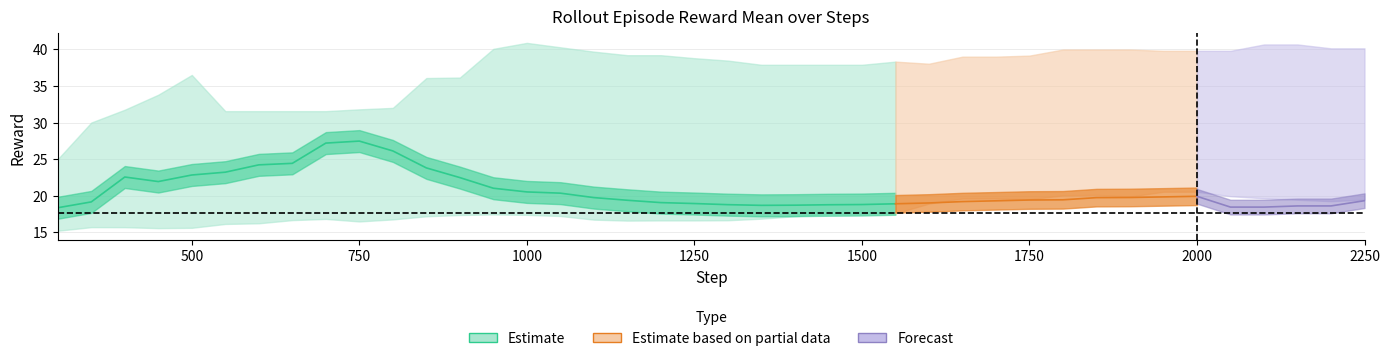

At which label is ep_rew_mean_8 closest to 32?

800